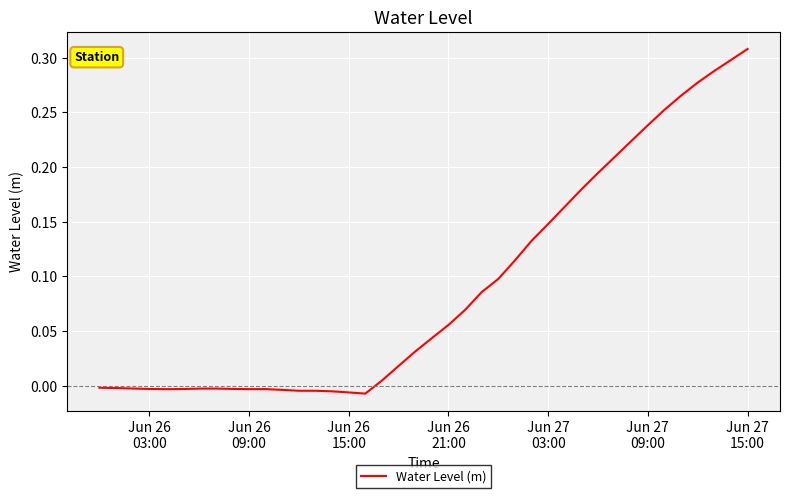

Is this an area chart (filled region under the line)?

No